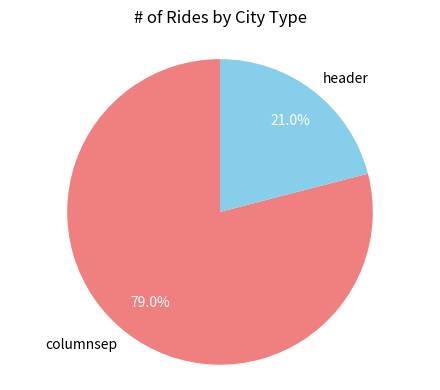

Approximately how many times larger is the value at header compared to columnsep?

0.3